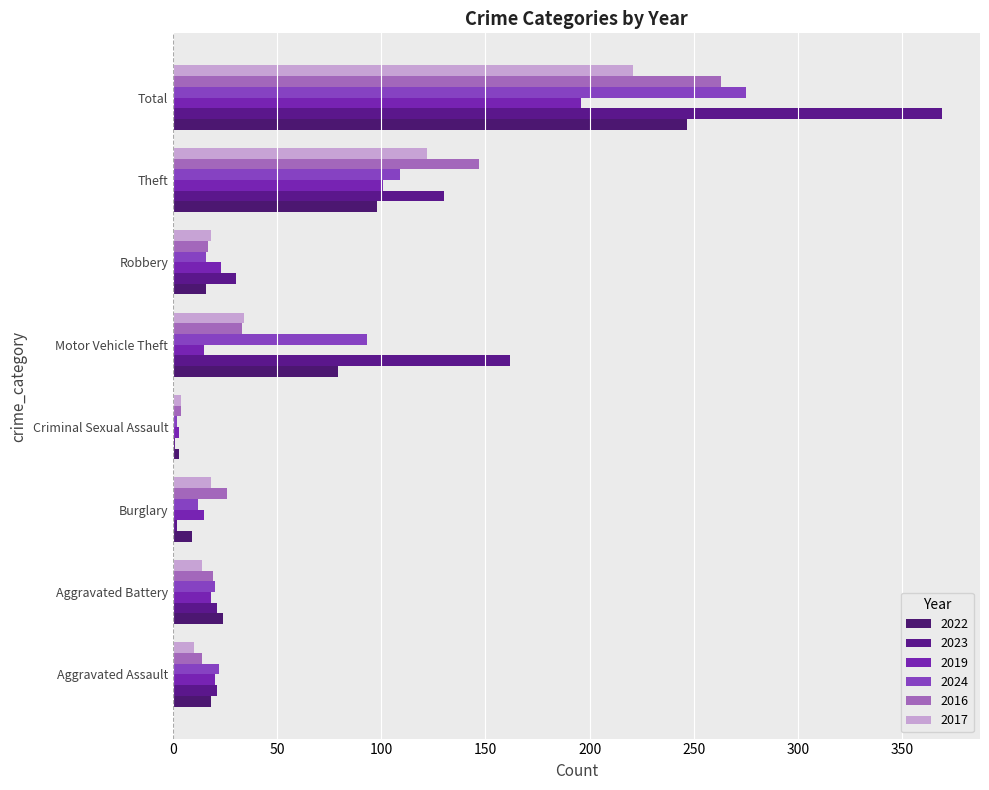

The value of 2024 at Robbery is 16. True or false?

True